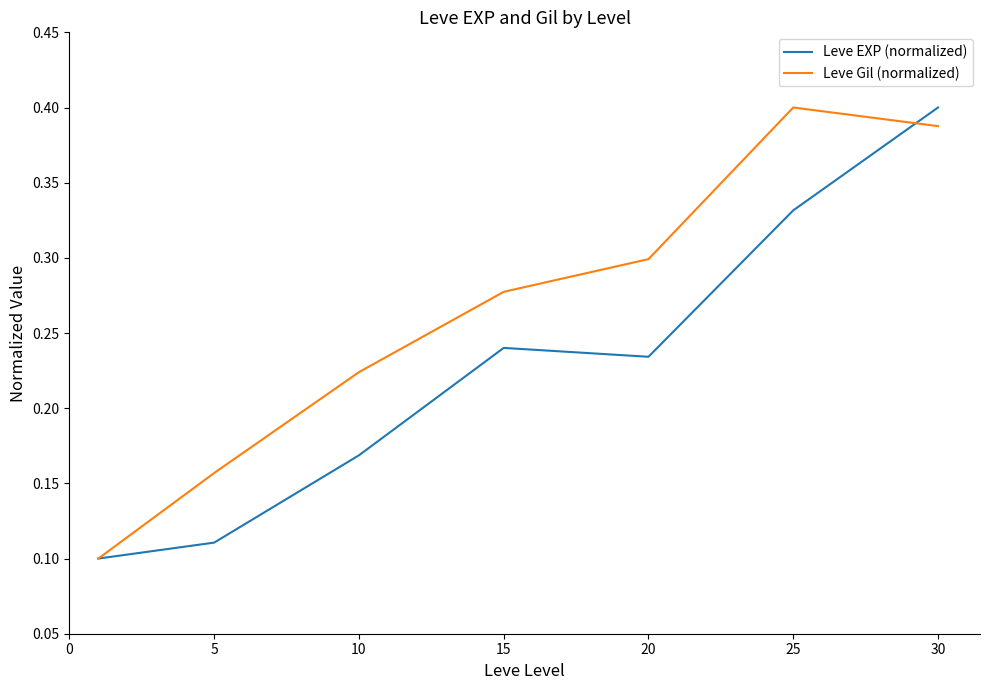

List the series in order of their overall mean, highest first.

Leve Gil (normalized), Leve EXP (normalized)